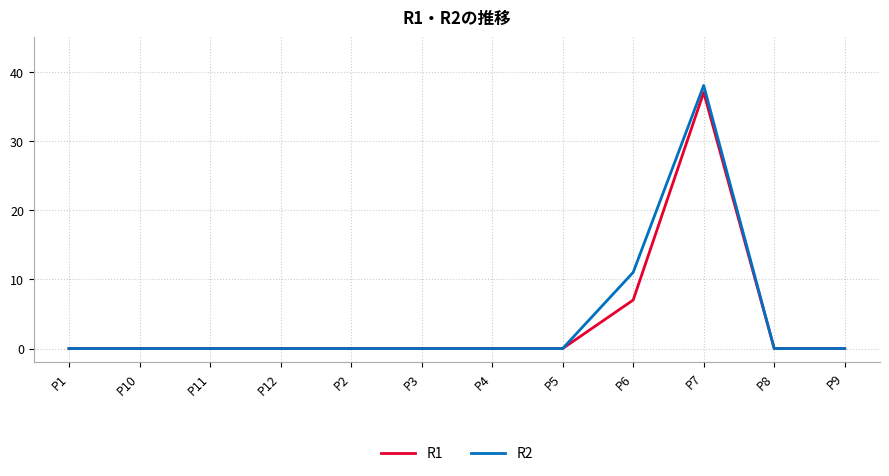

At which label is R1 closest to 18?

P6